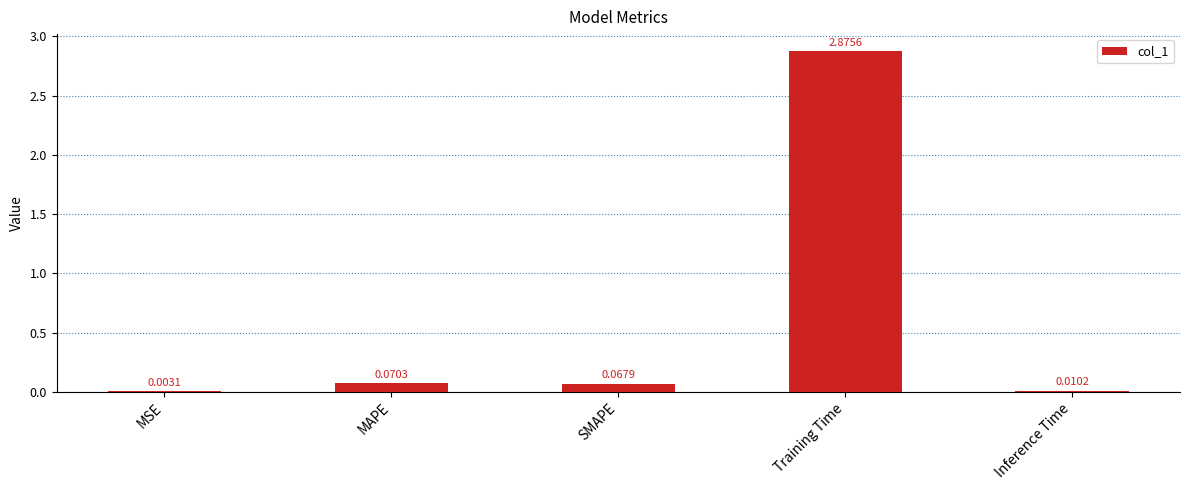

Which has a higher value, Inference Time or MAPE?

MAPE